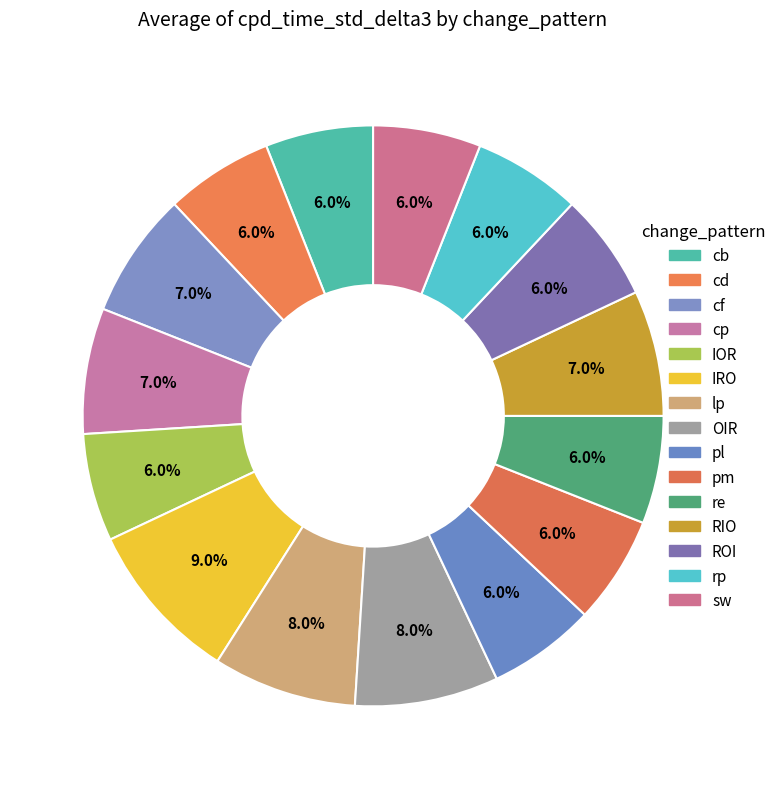

To the nearest percent, what is the average slice percentage?

7%